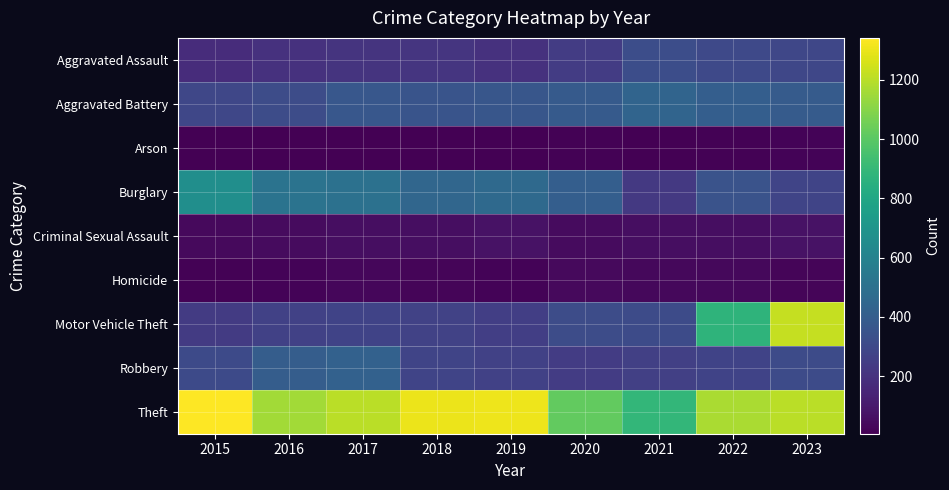

At which category does the chart reach its peak across all series?

2015